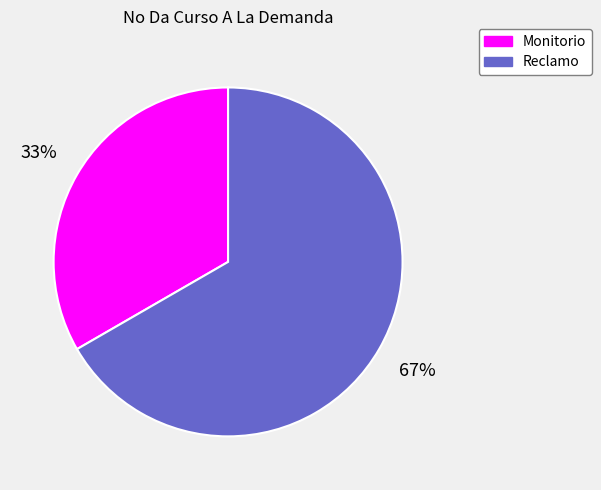

What is the smallest slice in the pie chart?

Monitorio